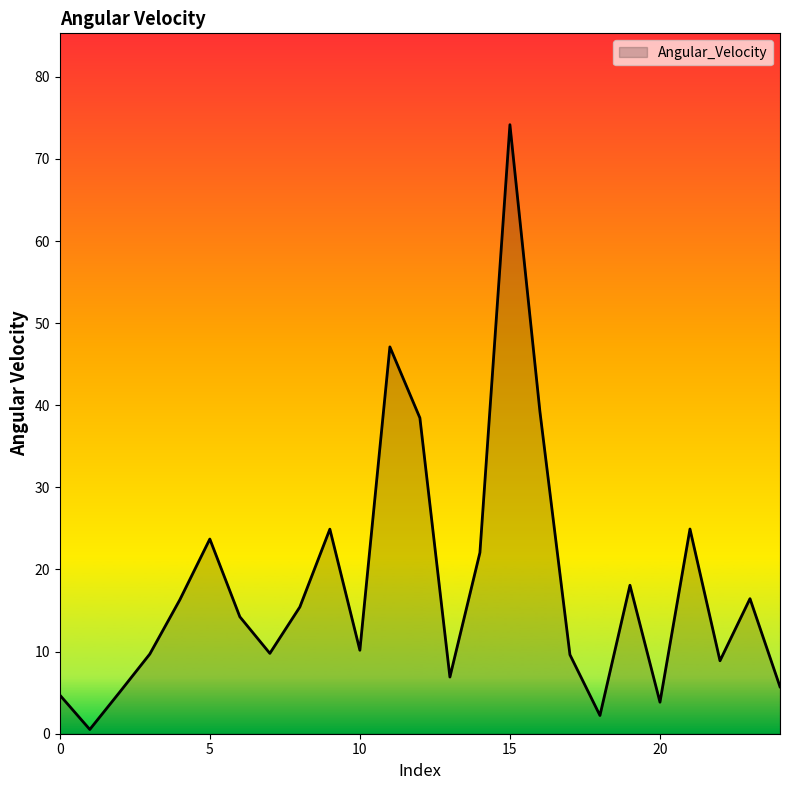

What is the difference between the maximum and minimum values?

73.7